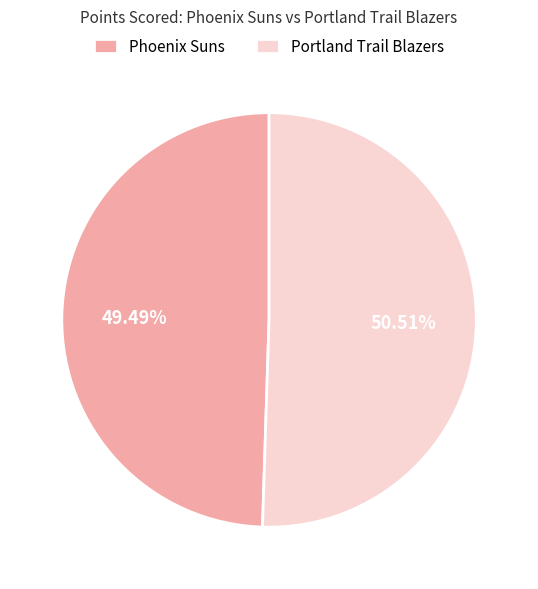

Rank the categories by value from lowest to highest.

Phoenix Suns, Portland Trail Blazers